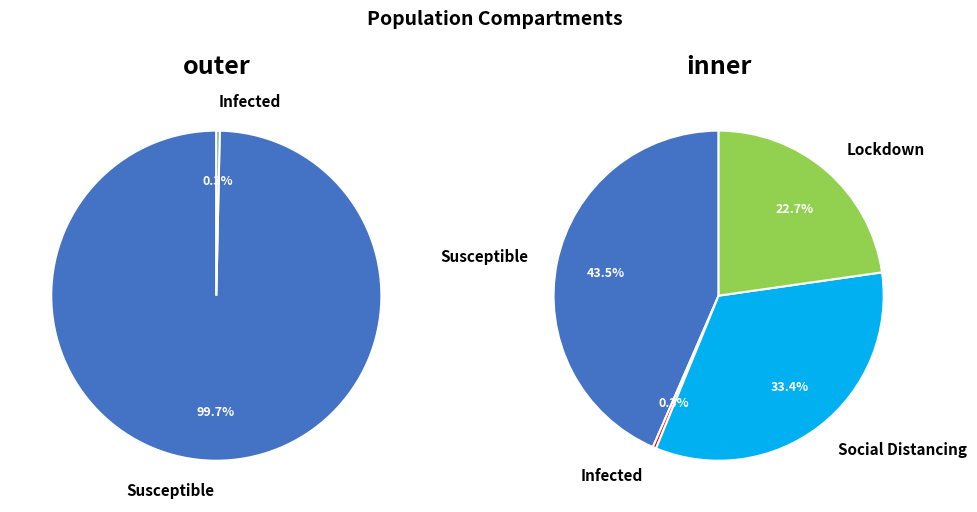

Count the number of slices in the pie.

6